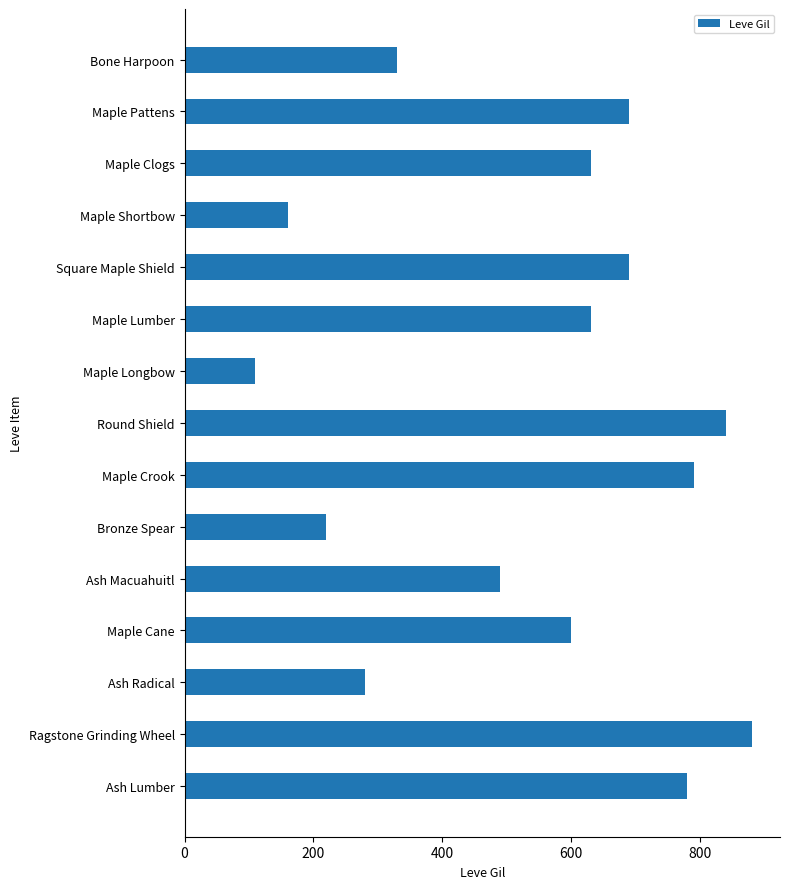

Count the number of data series in this chart.

1